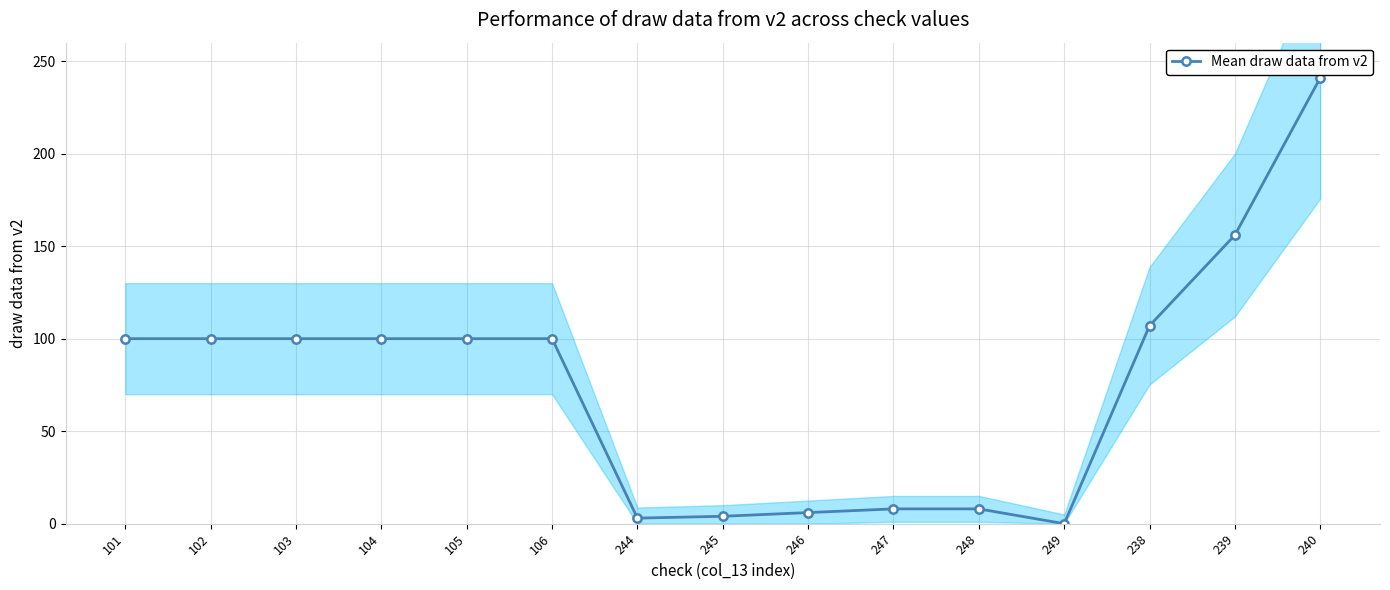

Is it true that the value at 101 is 161?

False